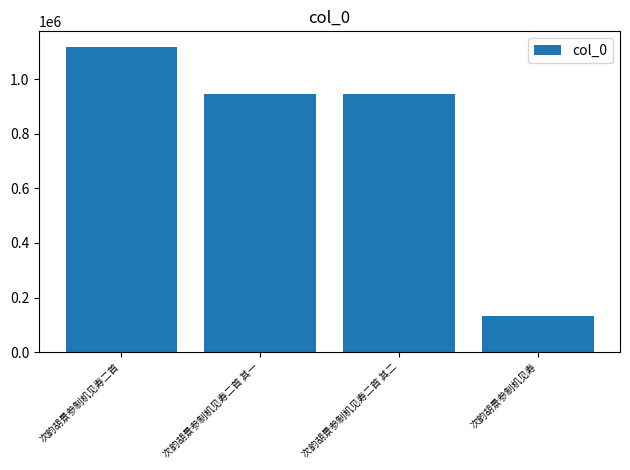

What is the label of the 4th bar from the right?

次韵胡景参制机见寿二首